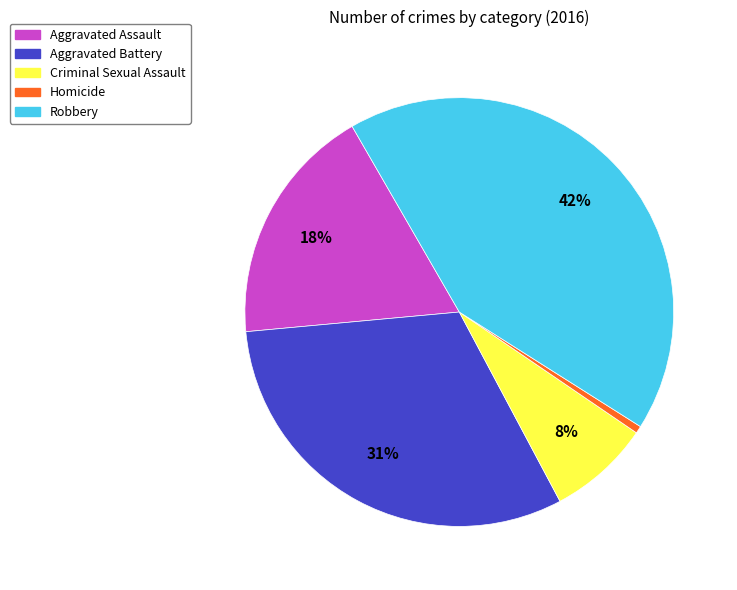

Is it true that Robbery is 34% of the pie?

False